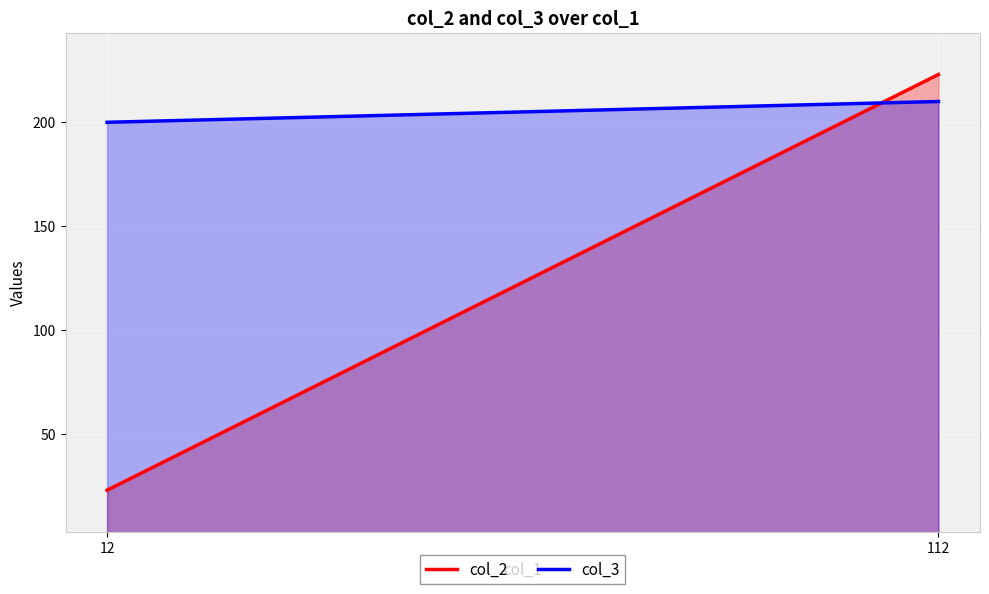

What is the greatest value displayed?

223